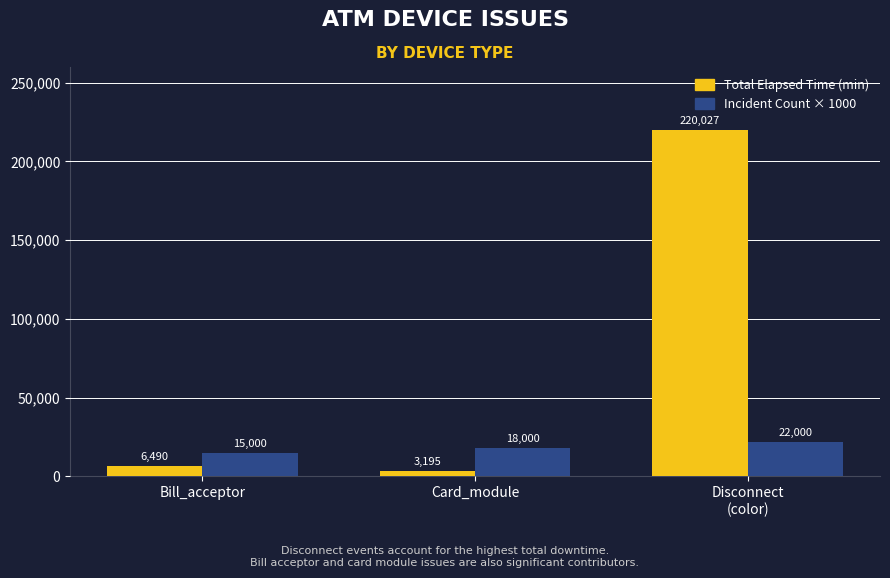

Where is Total Elapsed Time (min) nearest to the value 111611?

Bill_acceptor